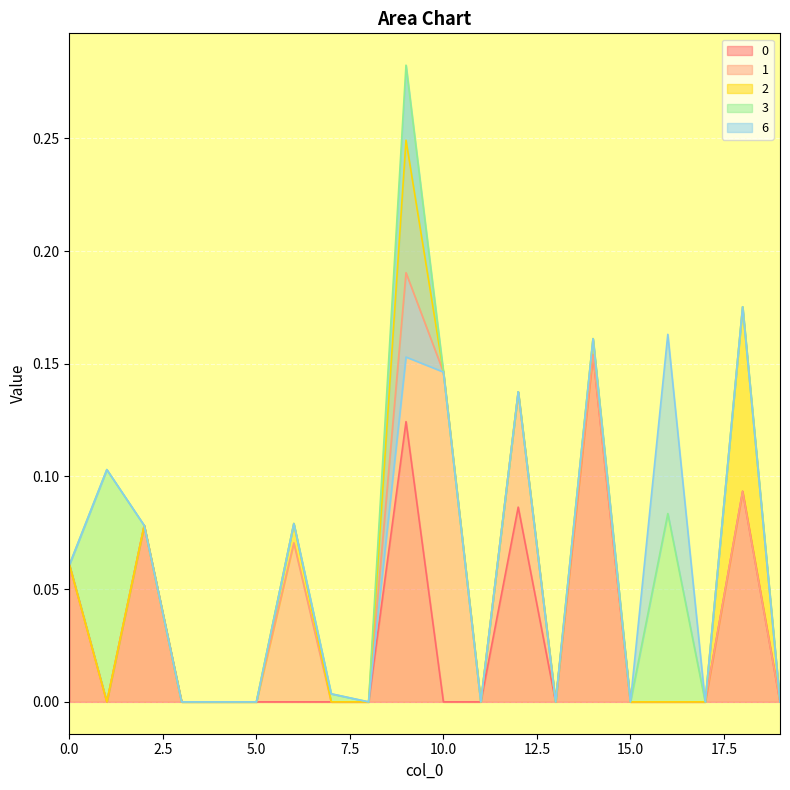

The value of 0 at 15.0 is 0.0. True or false?

True